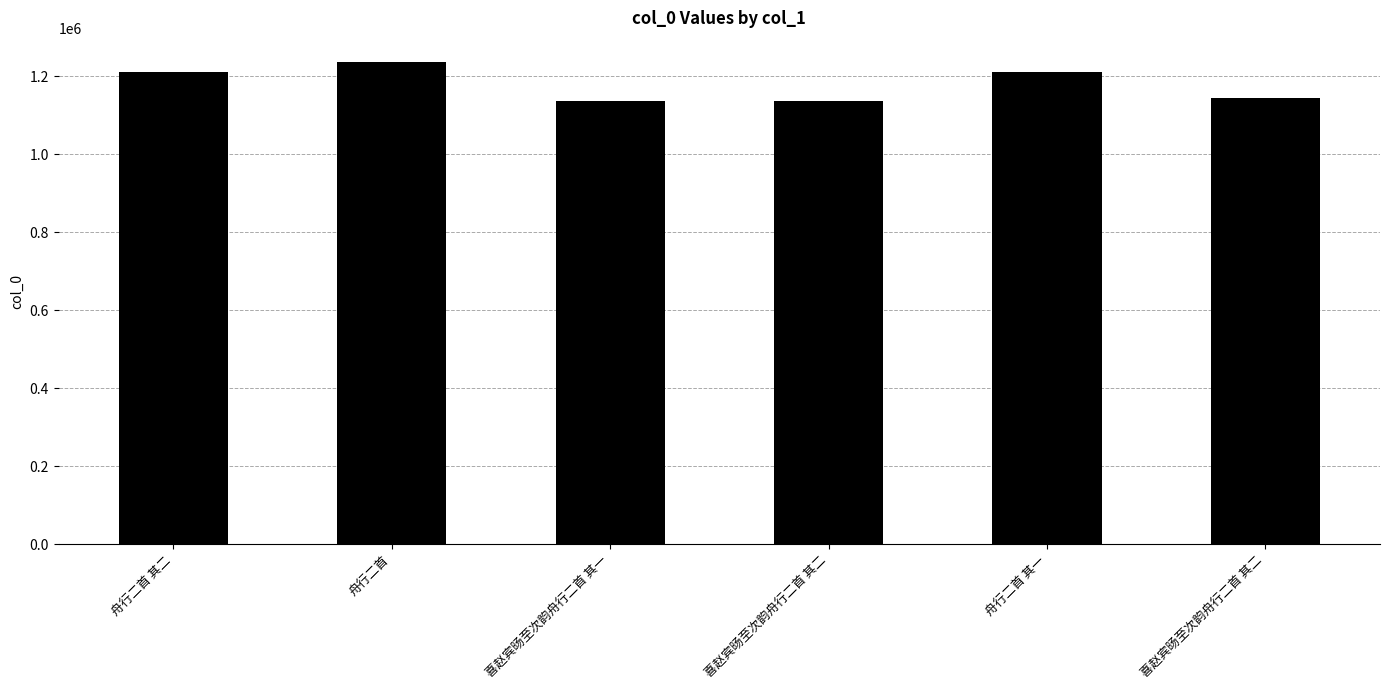

List the labels in order of value, largest first.

舟行二首, 舟行二首 其二, 舟行二首 其一, 喜赵宾旸至次韵舟行二首 其二, 喜赵宾旸至次韵舟行二首 其一, 喜赵宾旸至次韵舟行二首 其二